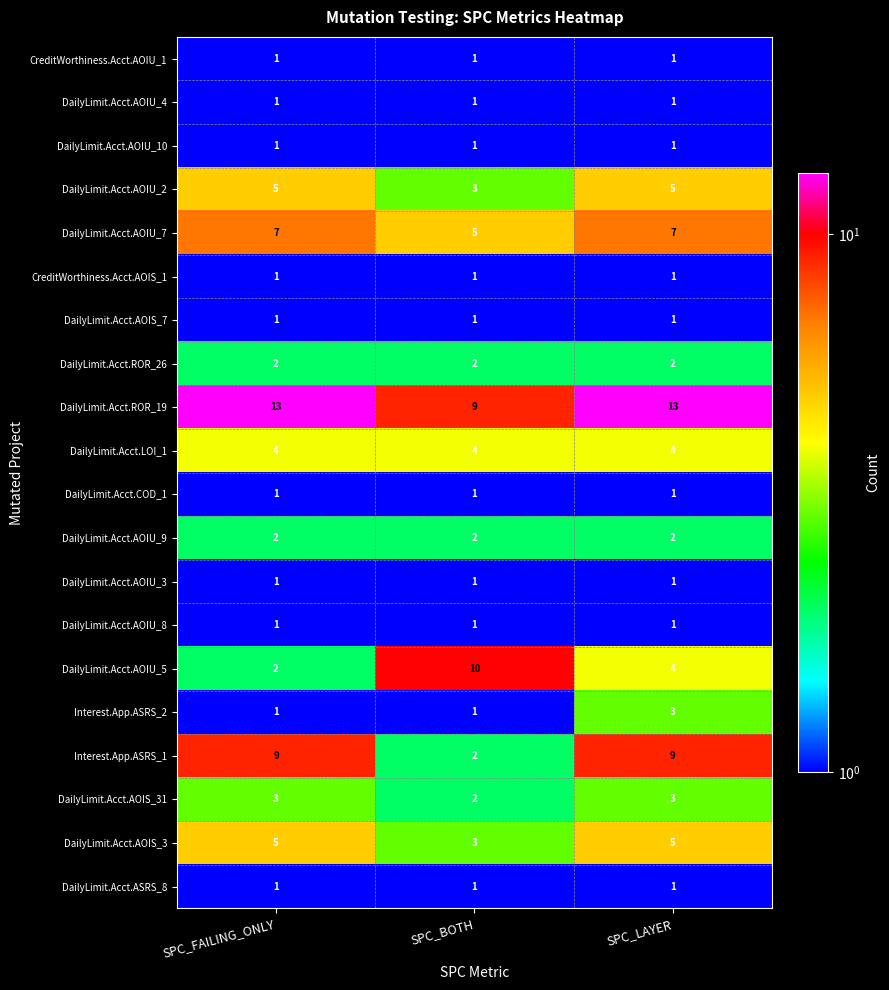

The value of DailyLimit.Acct.AOIS_7 at SPC_LAYER is 2. True or false?

False